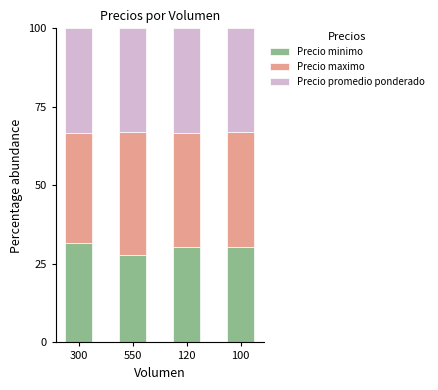

What is the value of the Precio minimo bar at the 2nd from the left?

27.9